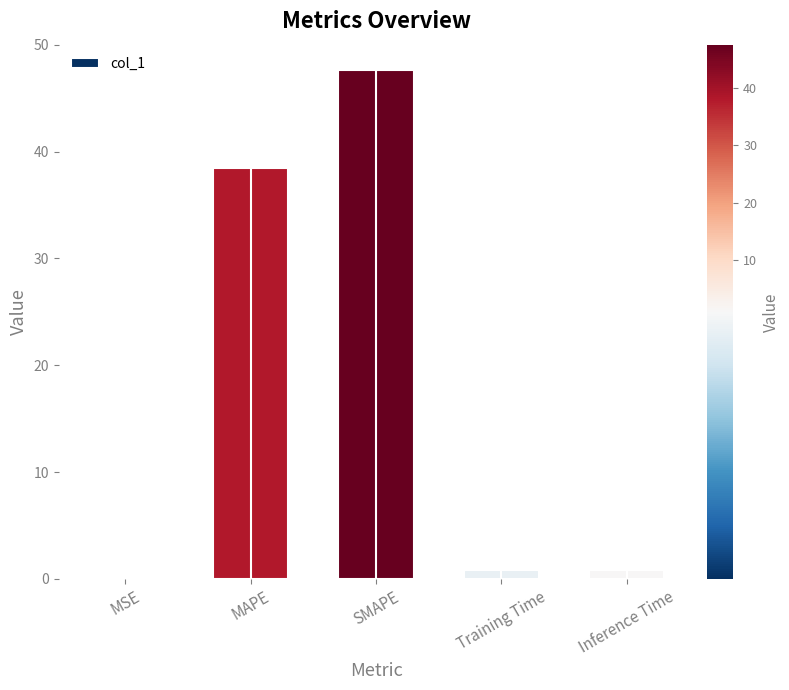

The chart shows a value of 26.6 at MAPE. True or false?

False